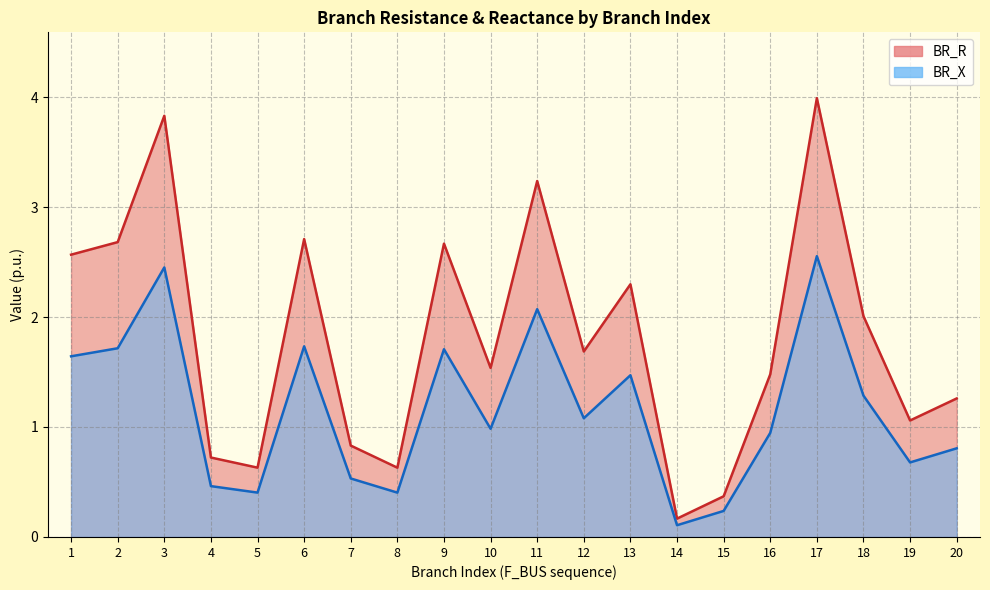

What is the sum of the BR_X values at 8 and 18?

1.7